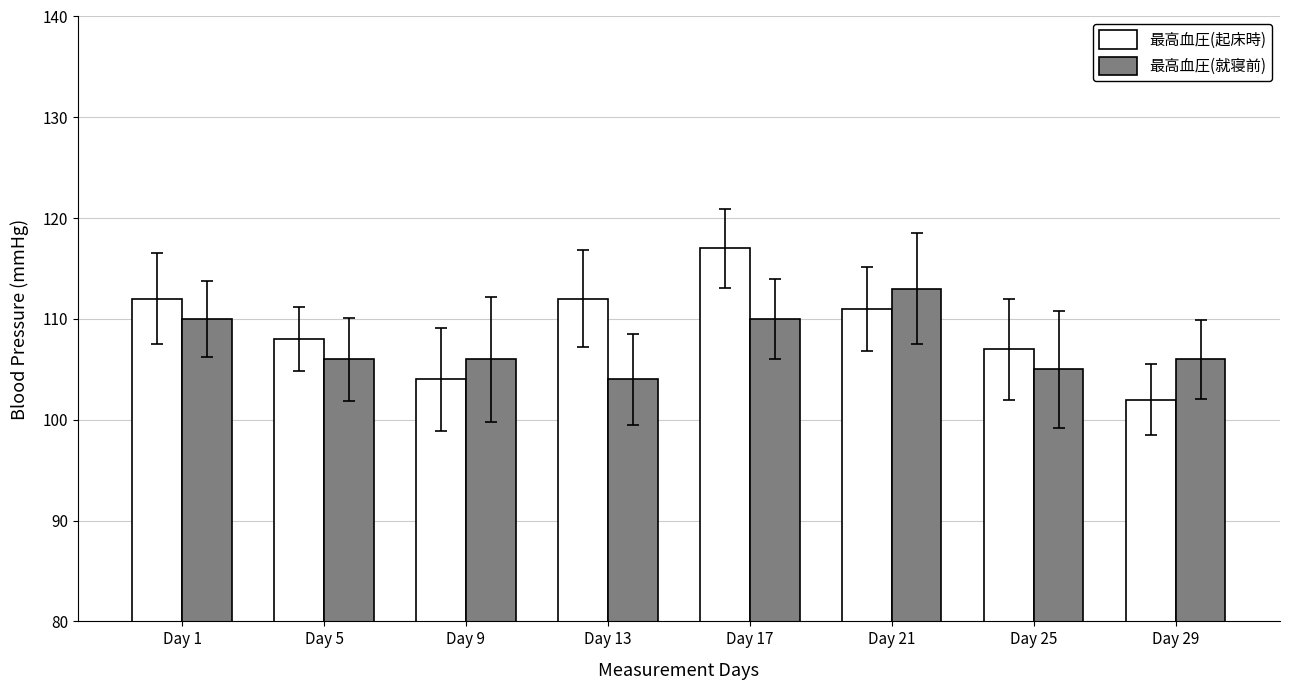

What is the average value of the 最高血圧(就寝前) series?

108